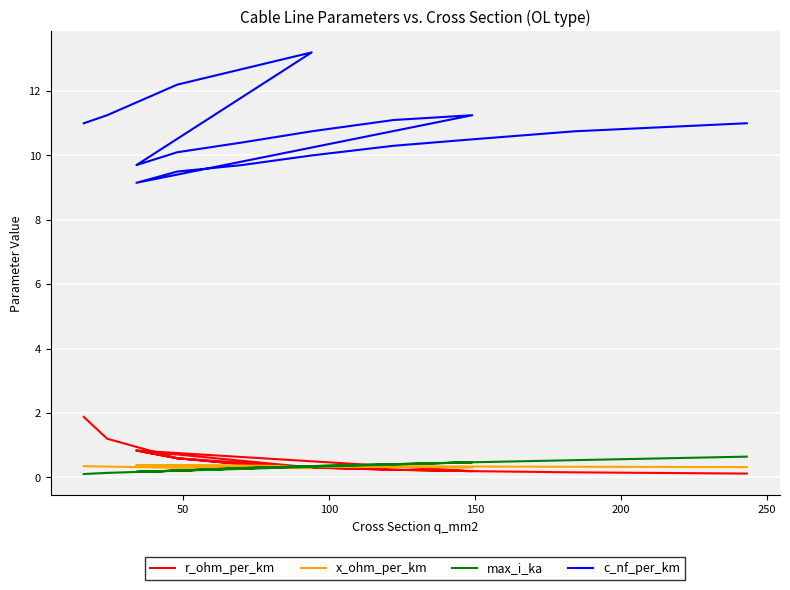

At how many categories does at least one series exceed 2?

18